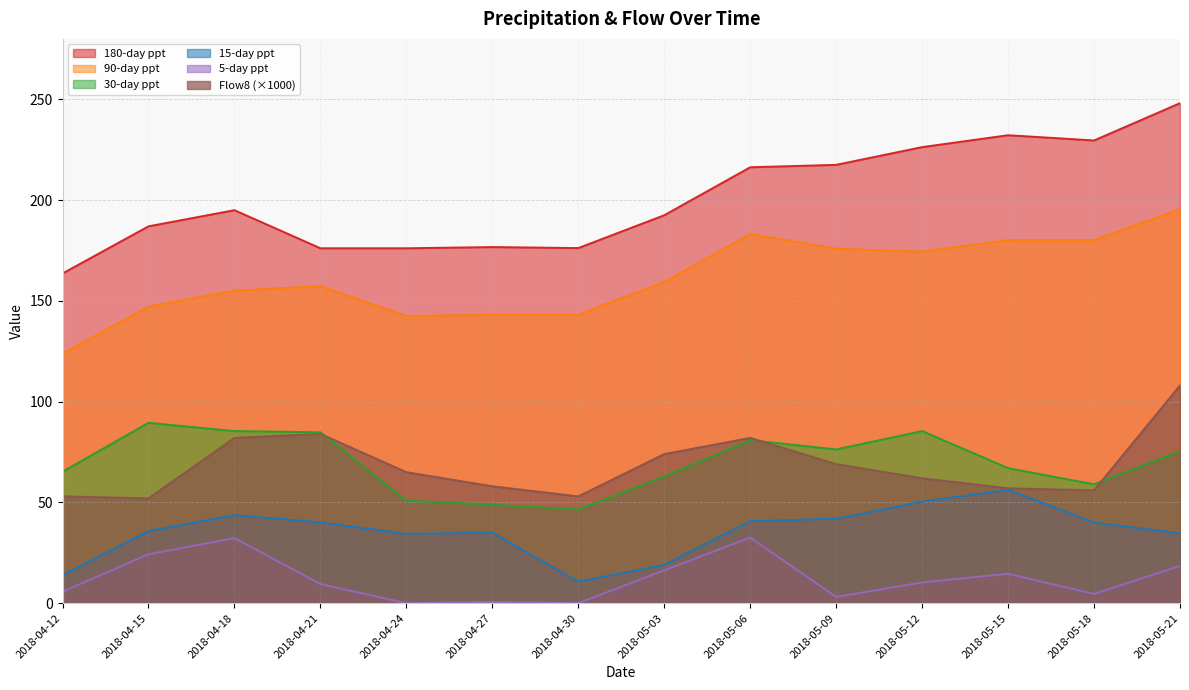

What is the difference between the 5-day ppt values at 2018-04-27 and 2018-05-15?

14.0